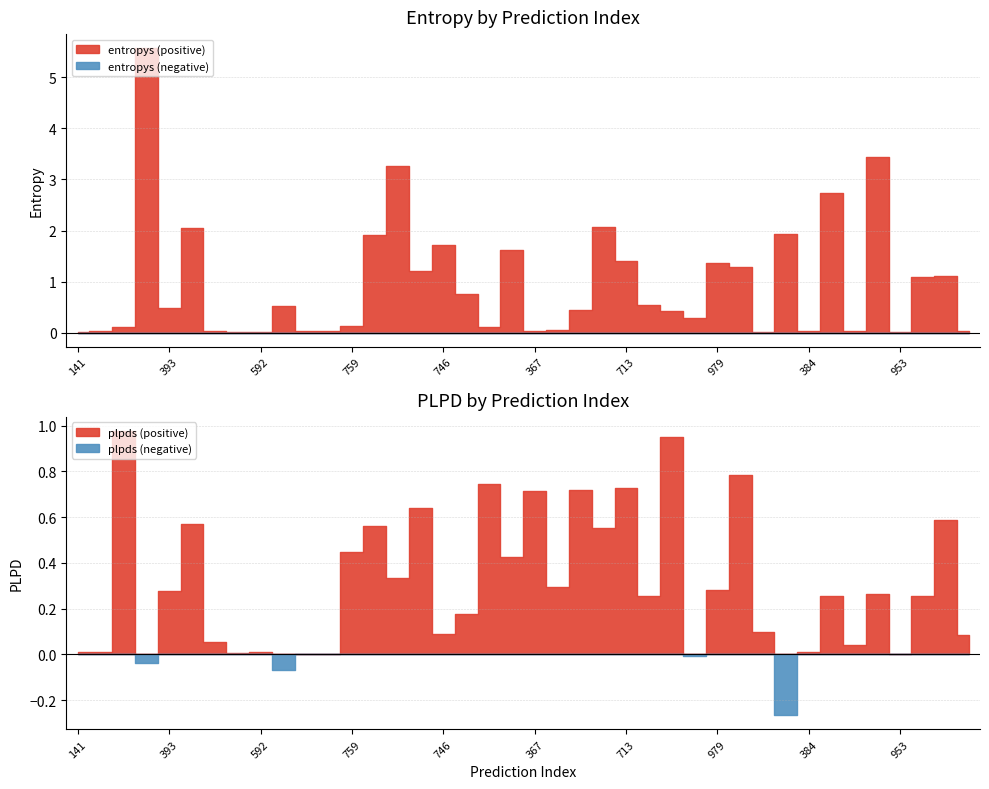

Between 4 and 30, which series saw the biggest shift?

entropys